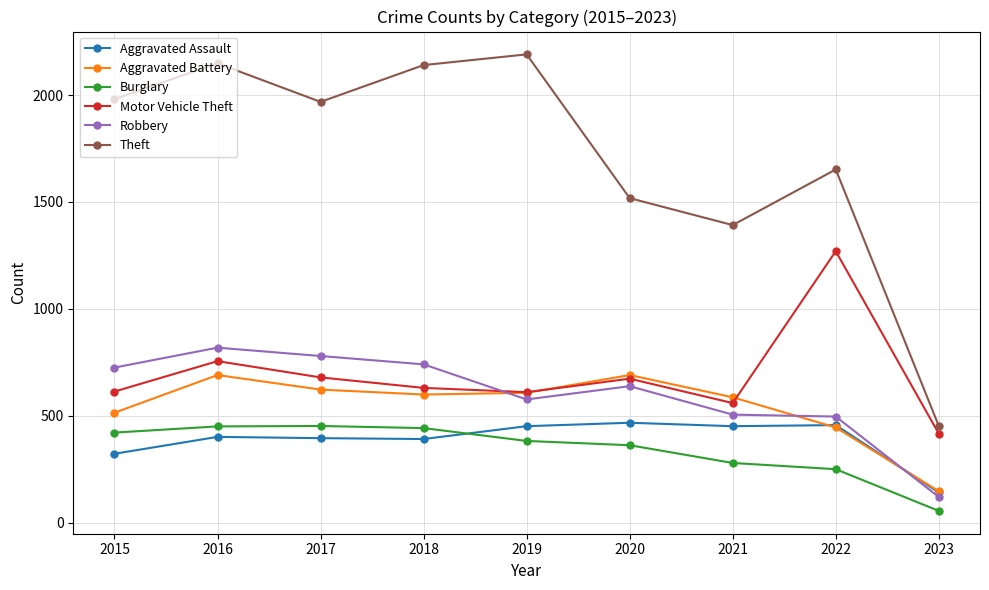

True or false: Aggravated Assault and Motor Vehicle Theft intersect in this chart.

False